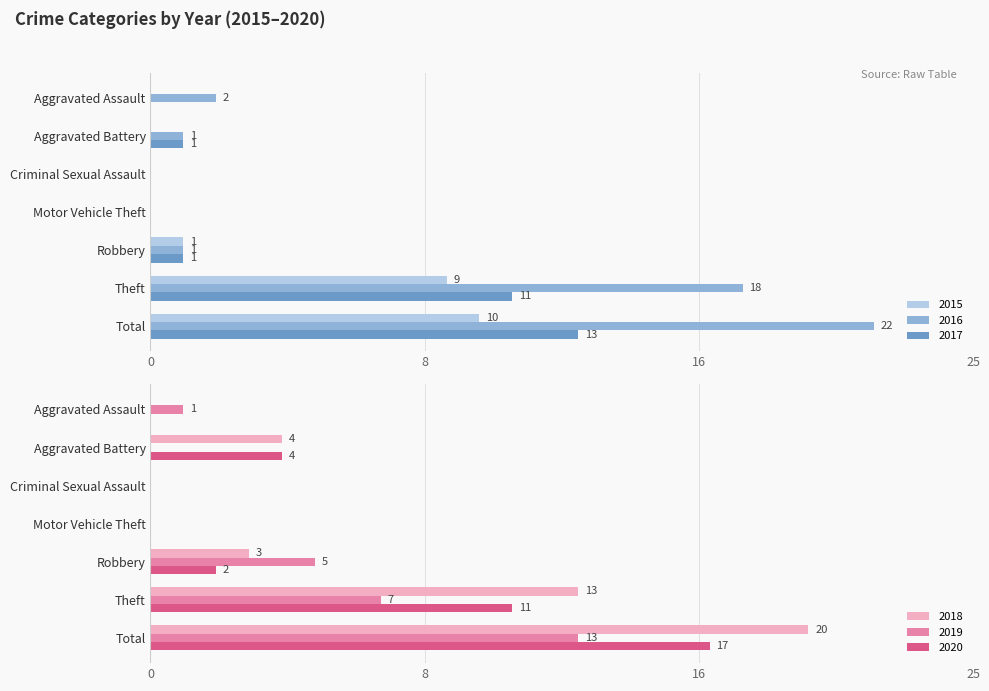

Does the chart contain any negative values?

No